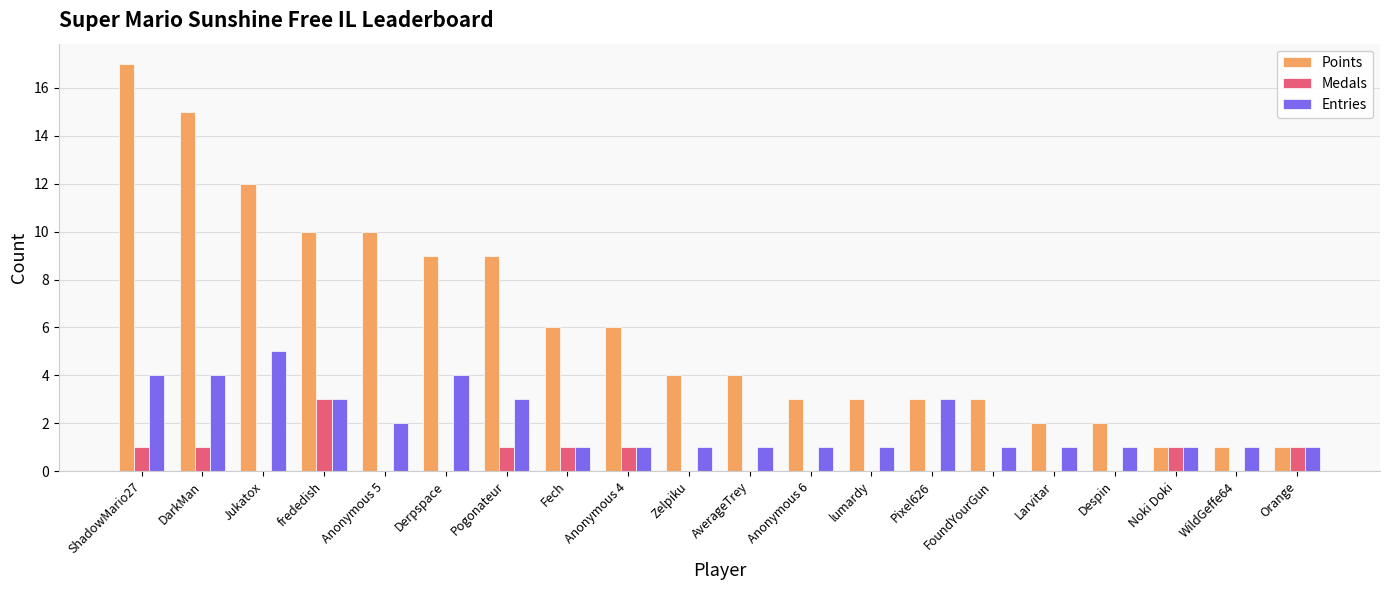

Read the Entries value at Larvitar.

1